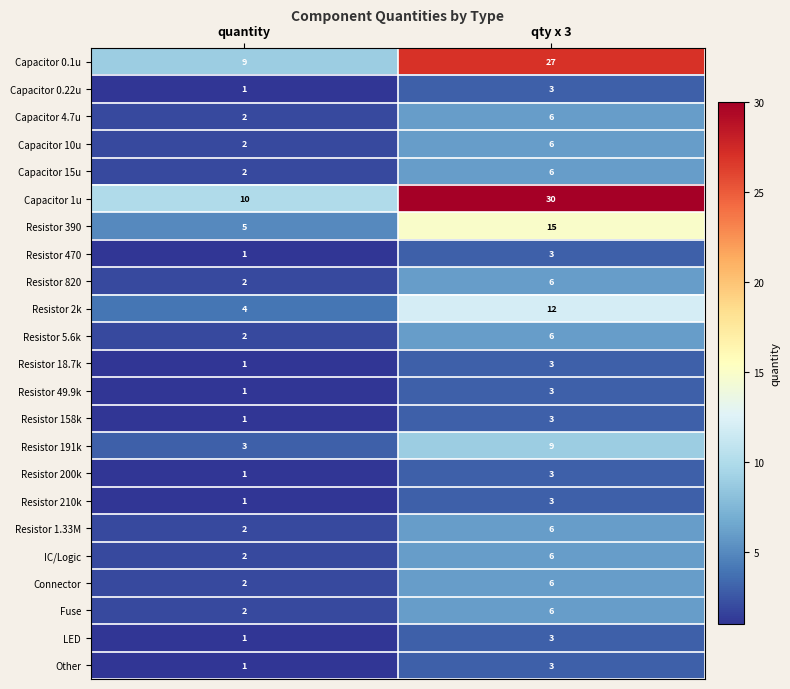

Count the number of data series in this chart.

23